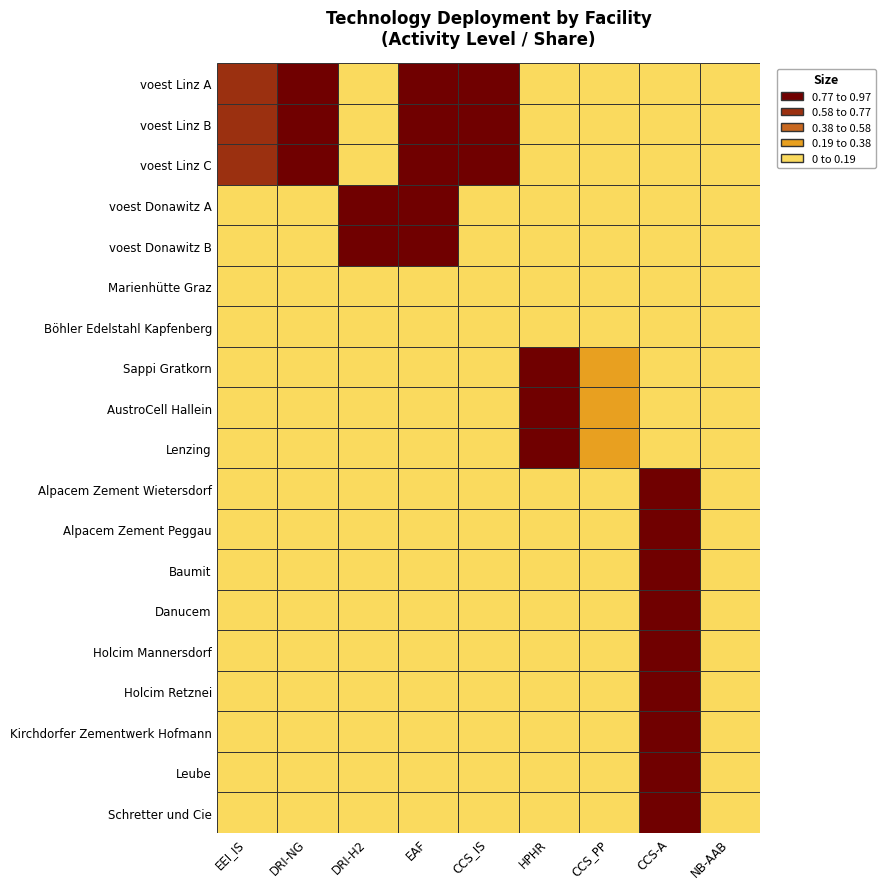

How many values in voest Linz C are above zero?

4